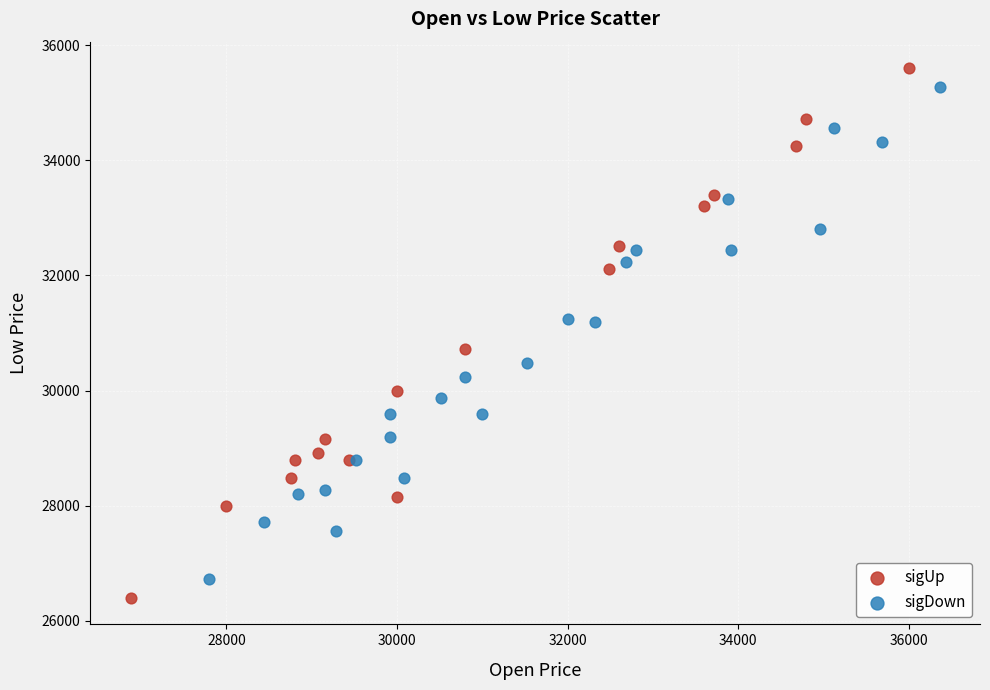

Which series has the widest spread of Y values?

sigUp